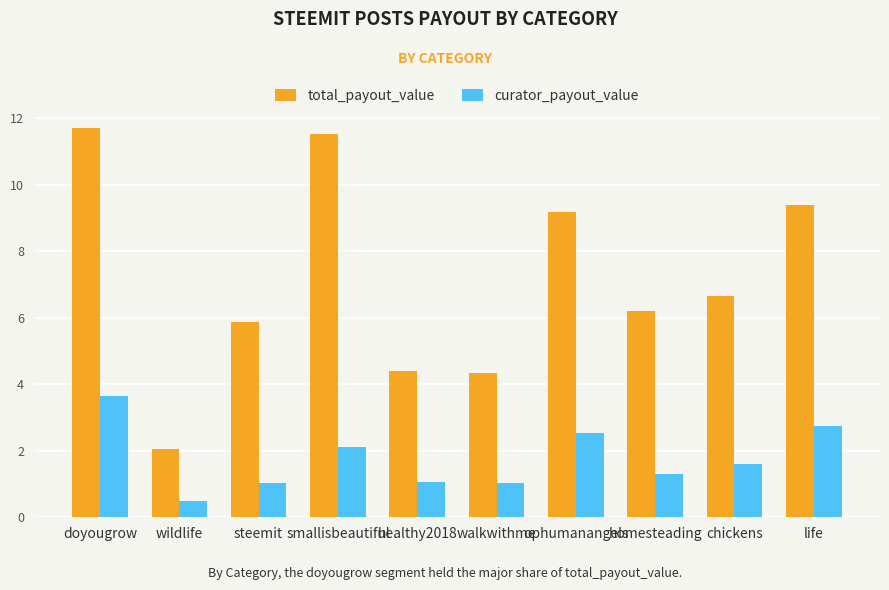

What is the sum of the curator_payout_value values at ophumanangels and smallisbeautiful?

4.7